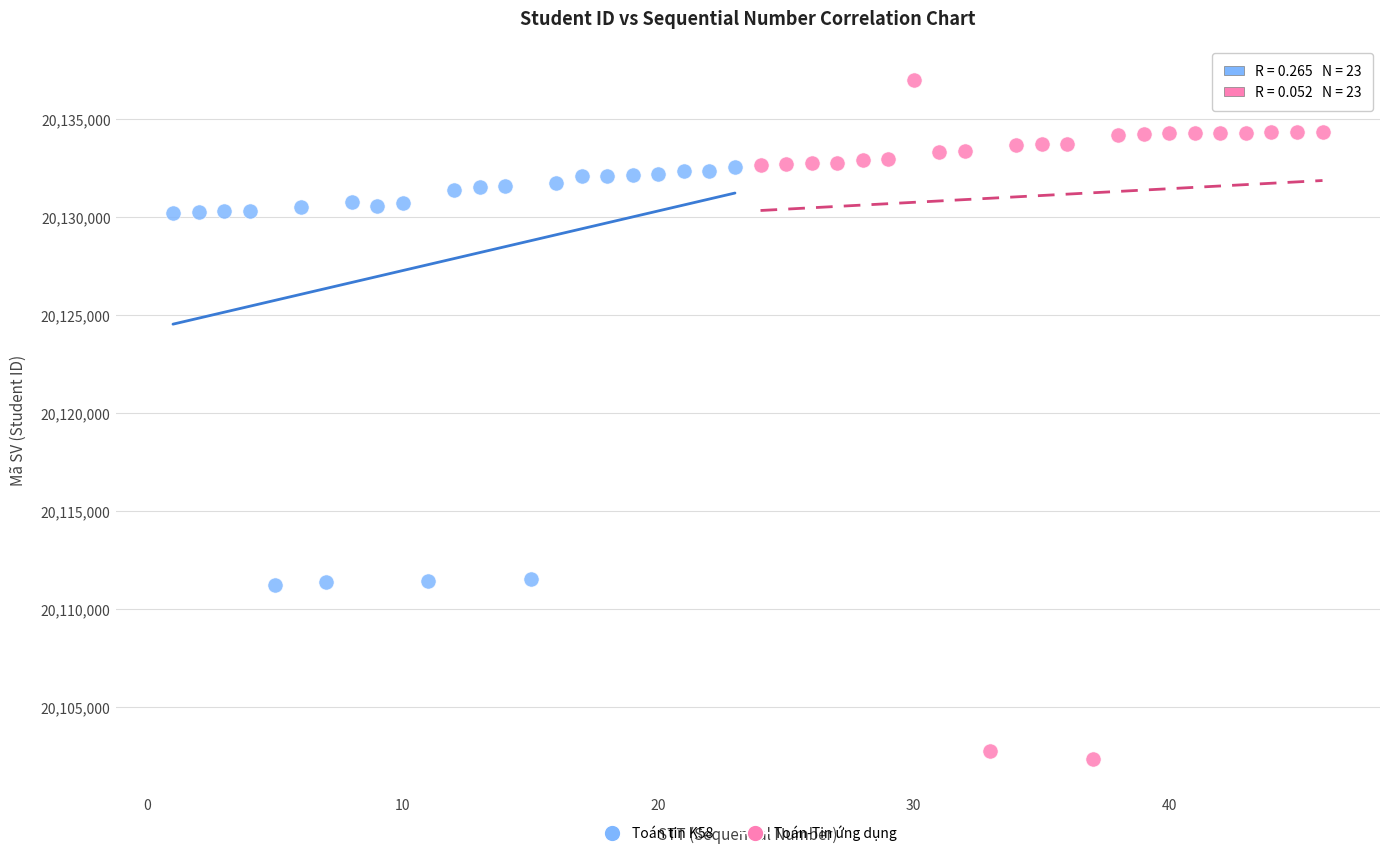

Which series has the widest spread of Y values?

Toán-Tin ứng dụng